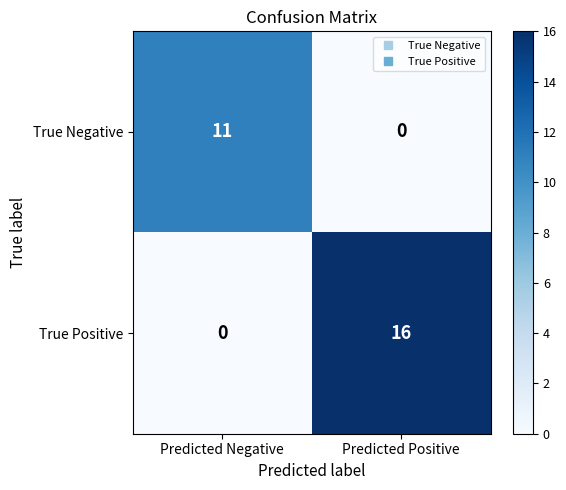

List the series in order of their peak value, lowest first.

True Negative, True Positive